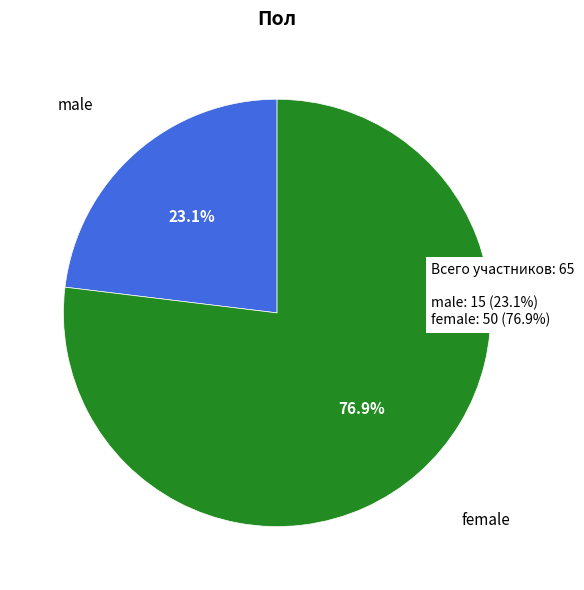

Is there a majority slice in this chart?

Yes